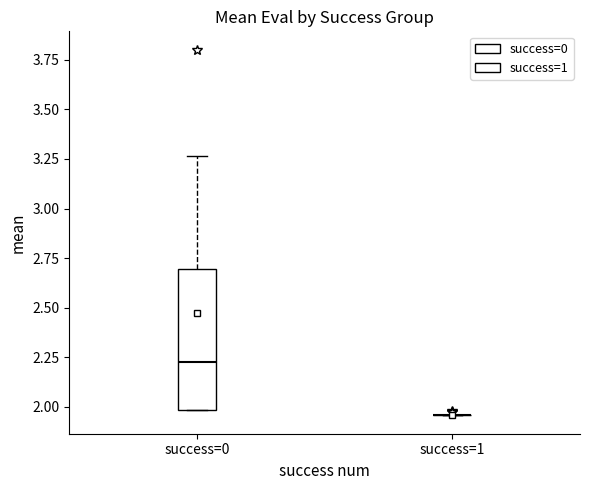

Which box is the tallest, from its lower edge to its upper edge?

success=0